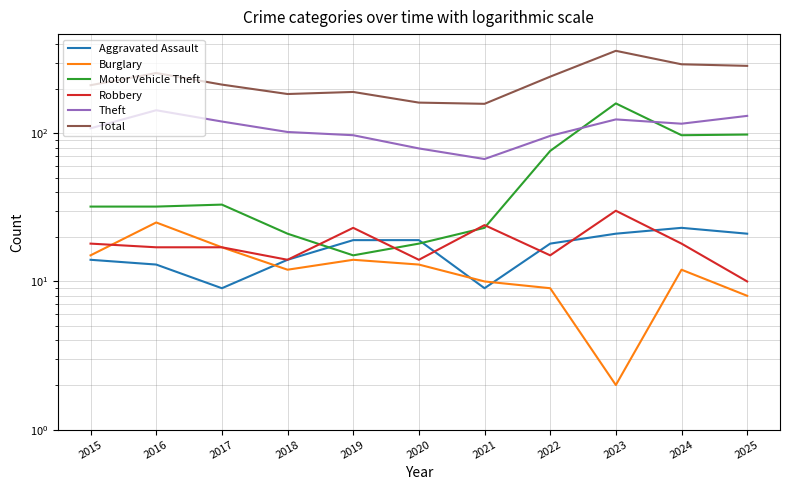

The Aggravated Assault series shows 20 at 2015. True or false?

False